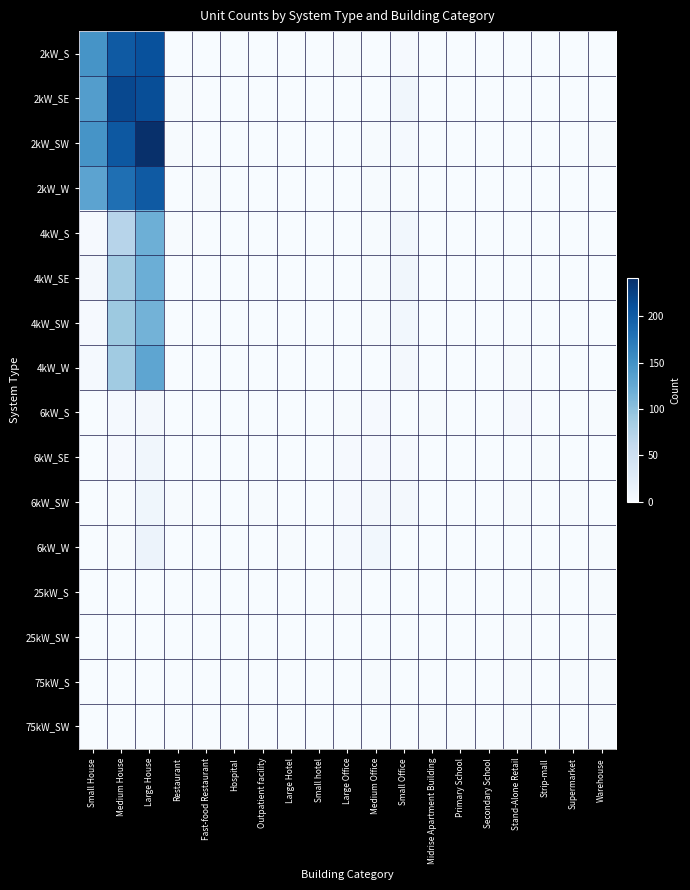

Between Medium House and Large House, which is larger?

Large House